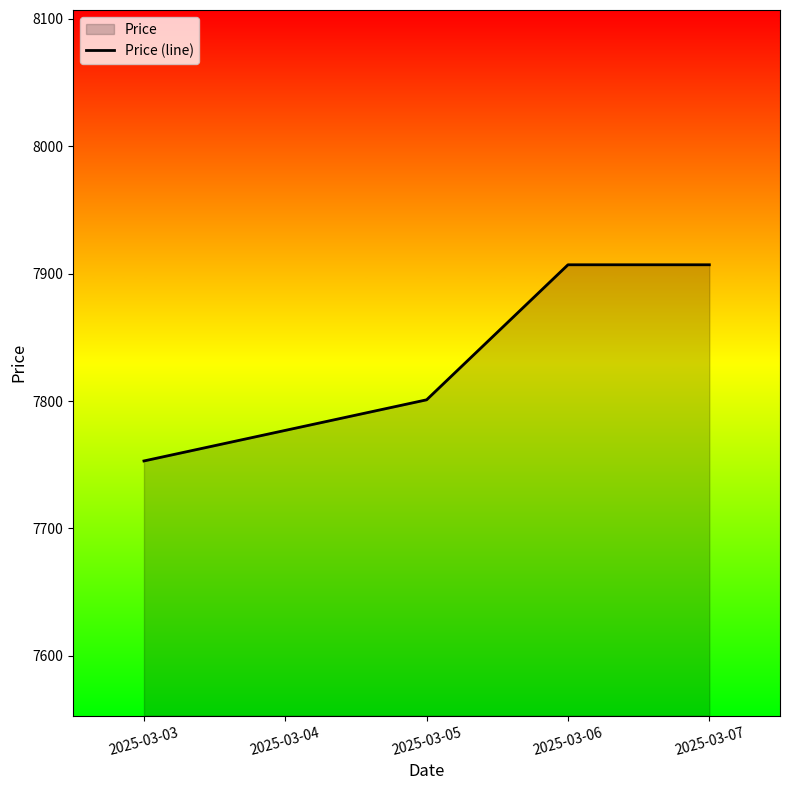

List the labels in order of value, smallest first.

2025-03-03, 2025-03-04, 2025-03-05, 2025-03-06, 2025-03-07